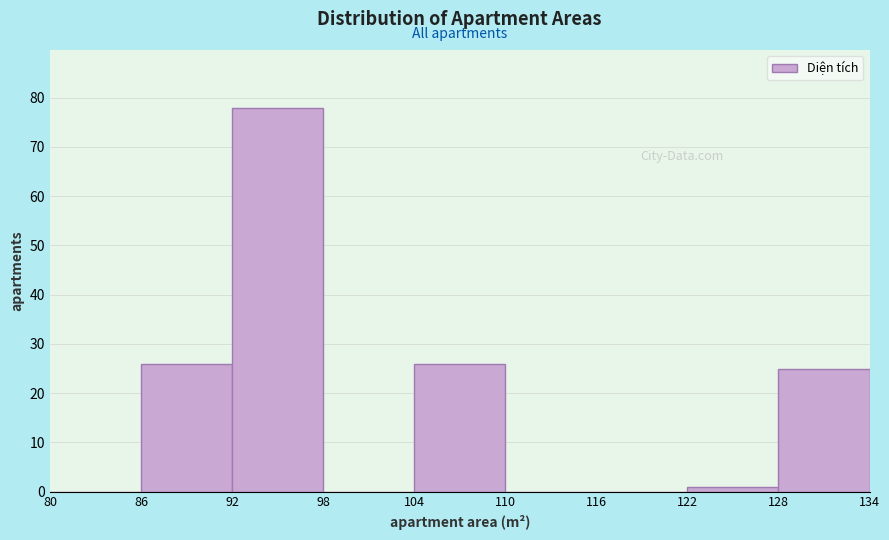

What is the height of the bar covering 86 to 92 on the x-axis? The values are not printed on the chart, so give them approximately, as read against the axis.

26